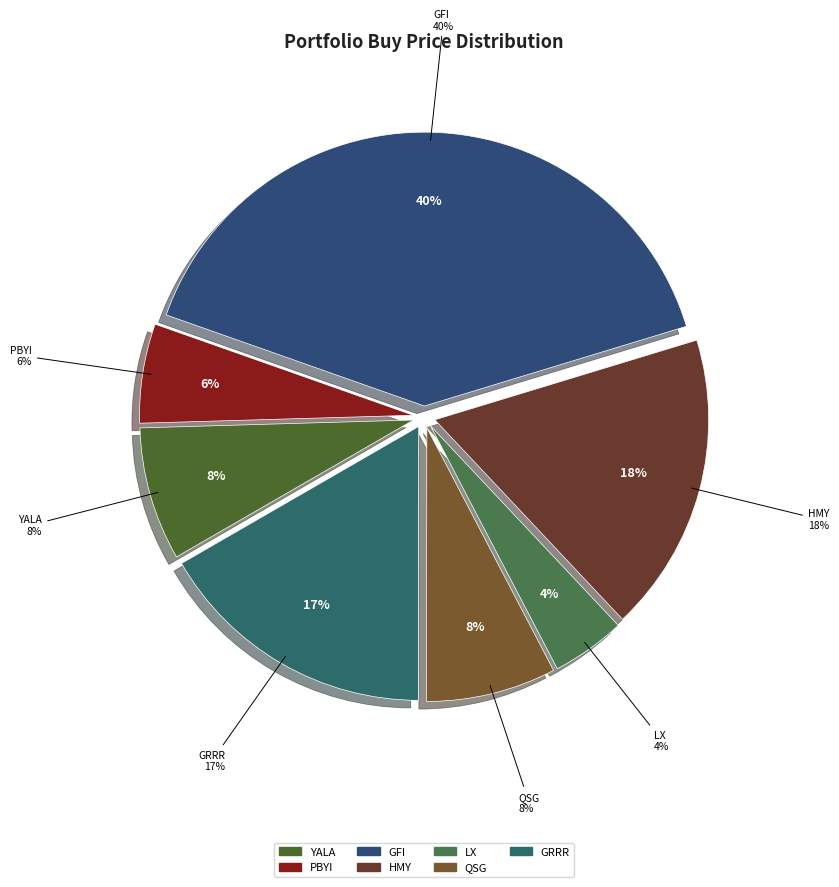

To the nearest percent, what is the average slice percentage?

14%